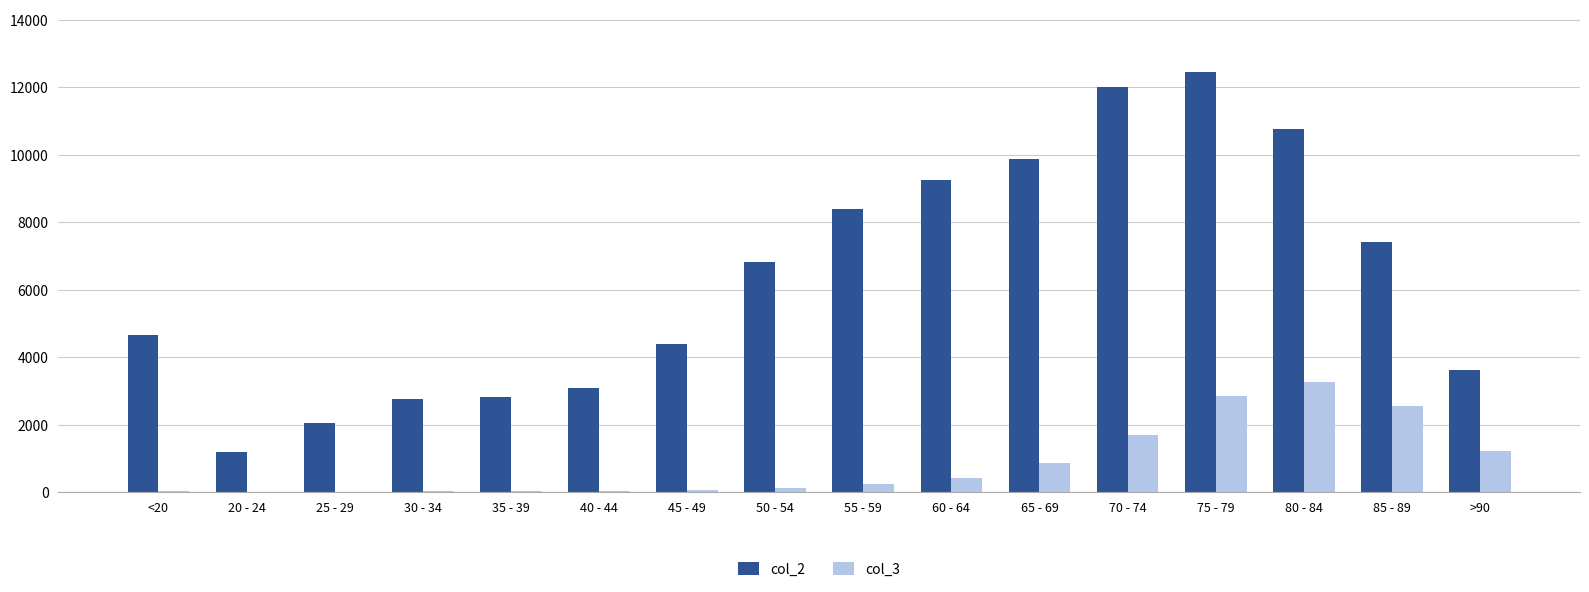

What is the difference between the col_3 values at 25 - 29 and 20 - 24?

1